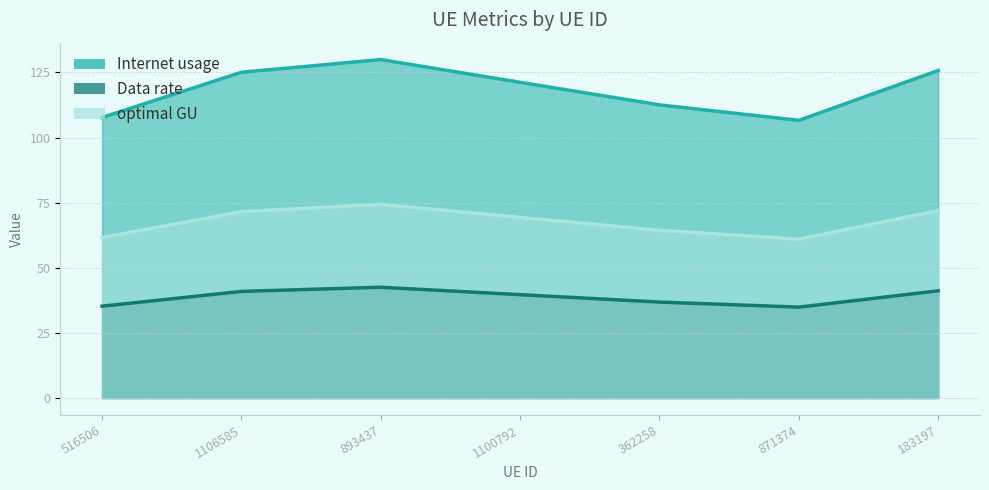

Rank the series by their maximum value, from highest to lowest.

Internet usage, optimal GU, Data rate